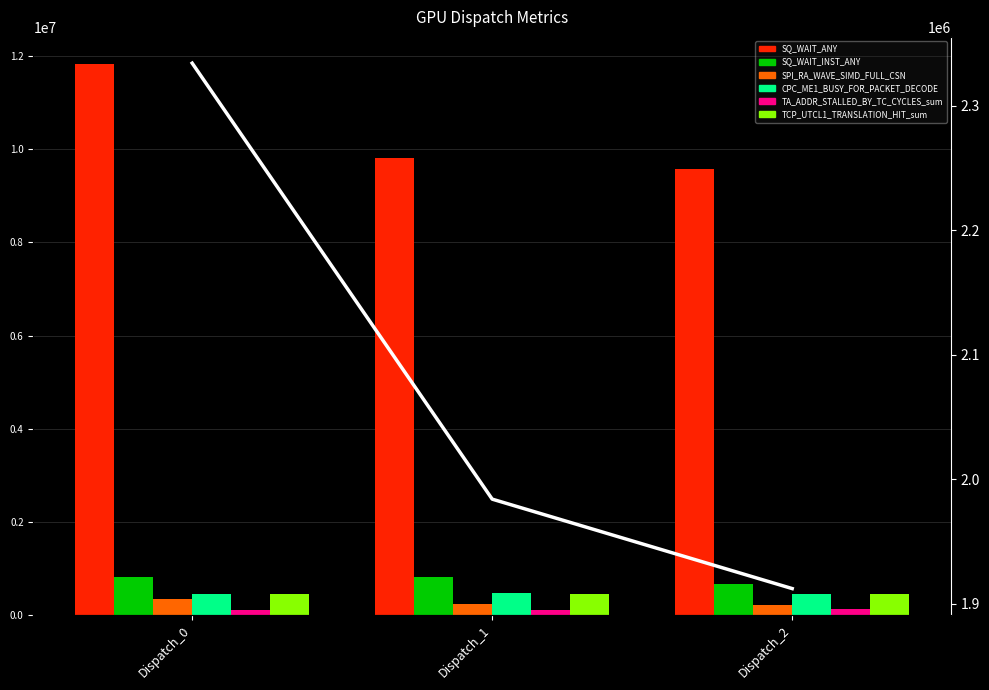

Rank the series at Dispatch_0 from lowest to highest value.

TA_ADDR_STALLED_BY_TC_CYCLES_sum, SPI_RA_WAVE_SIMD_FULL_CSN, CPC_ME1_BUSY_FOR_PACKET_DECODE, TCP_UTCL1_TRANSLATION_HIT_sum, SQ_WAIT_INST_ANY, SQ_WAIT_ANY